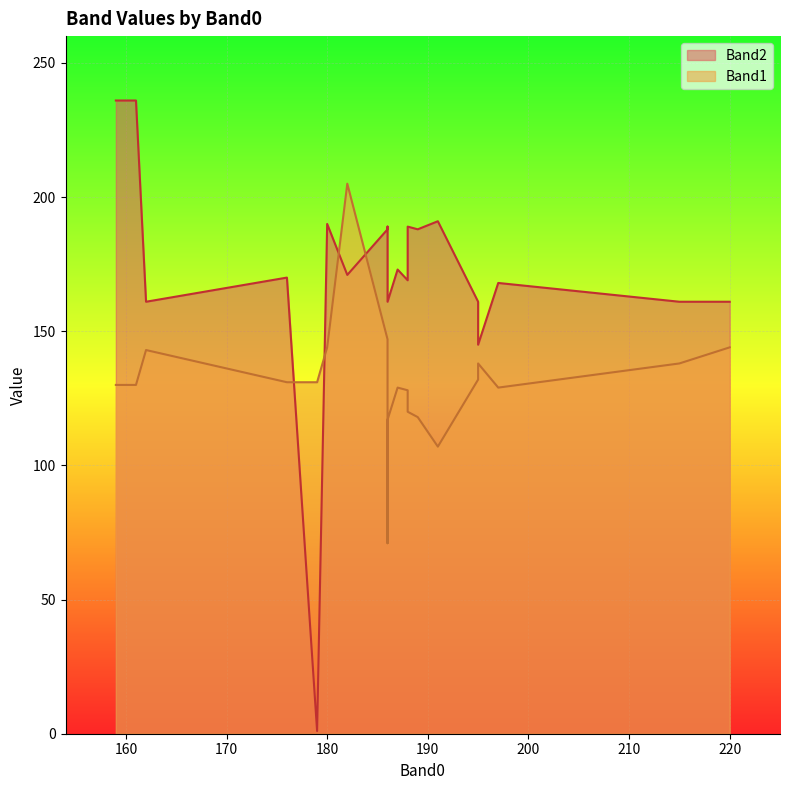

At which label does Band2 reach its peak?

159